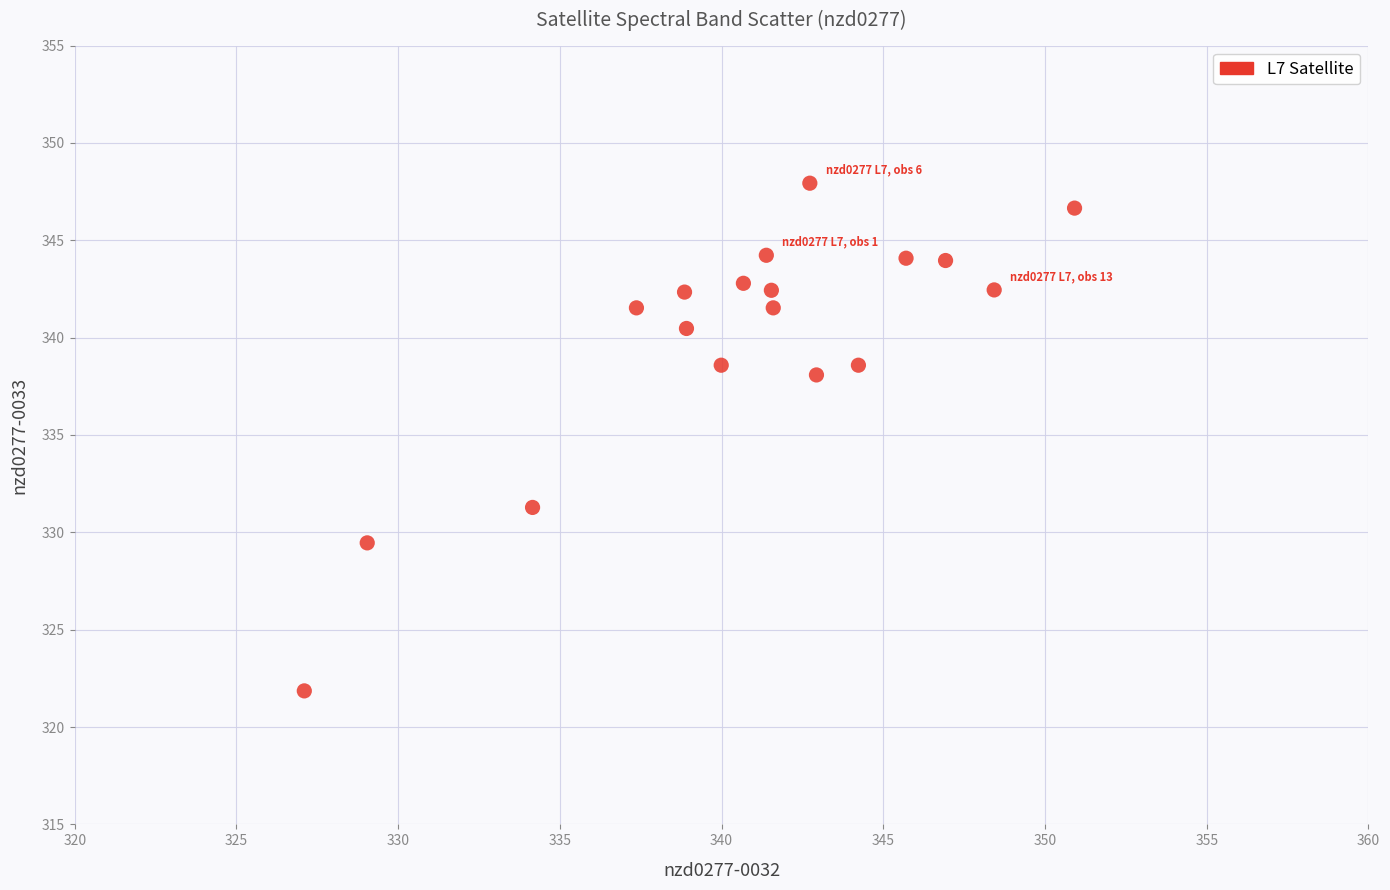

What is the range of Y values (max minus min)?

26.1